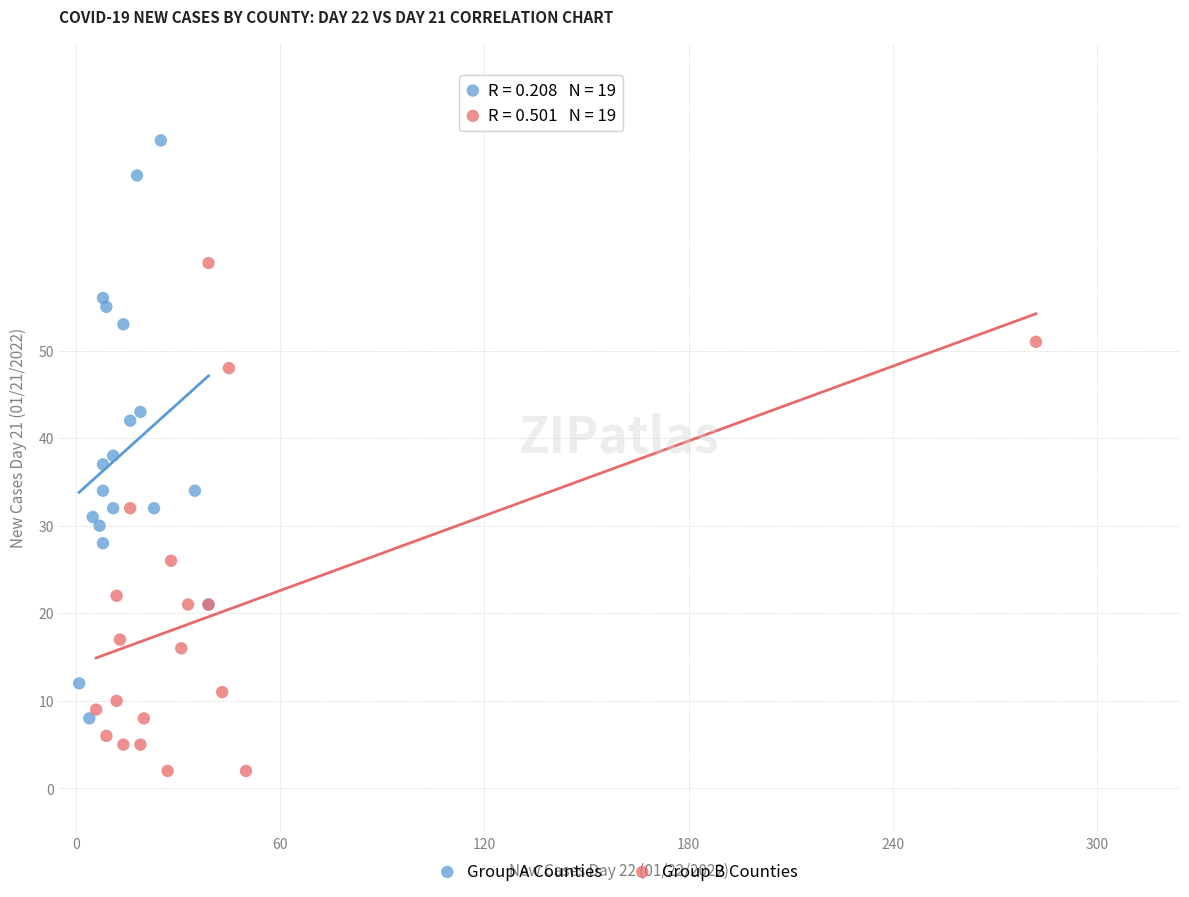

Which series has the widest spread of Y values?

Group A Counties